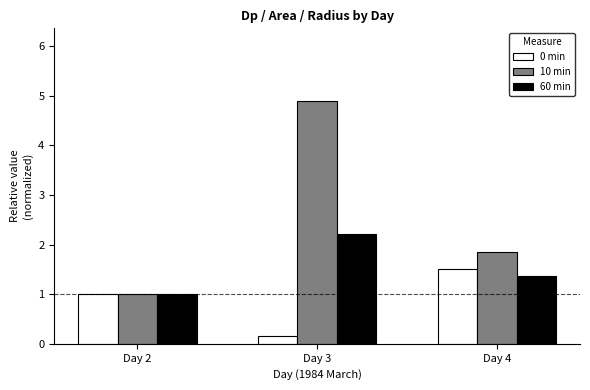

How many distinct data groups are displayed?

3